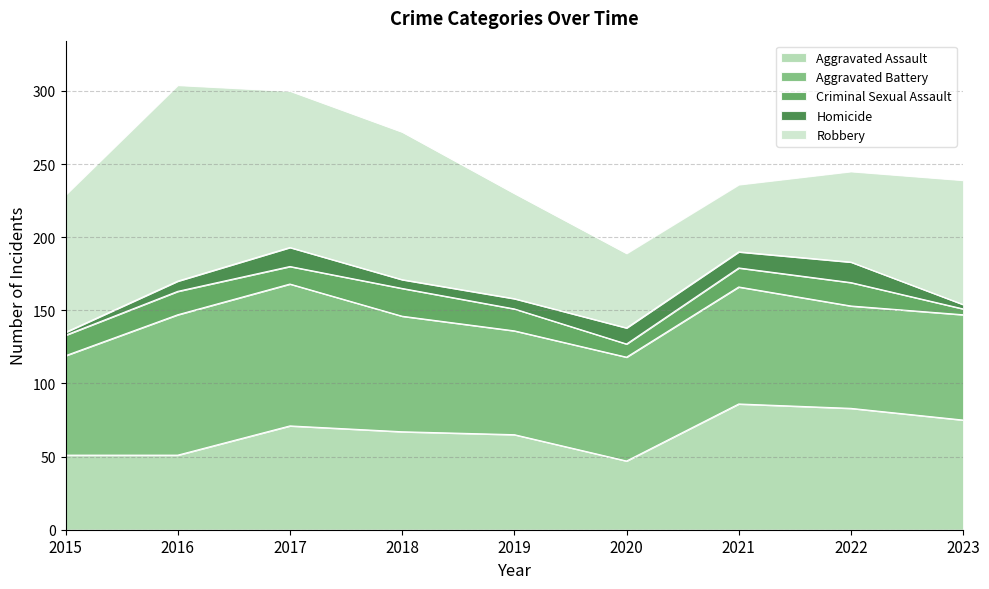

What is the difference between the maximum and second lowest values in the Homicide series?

11